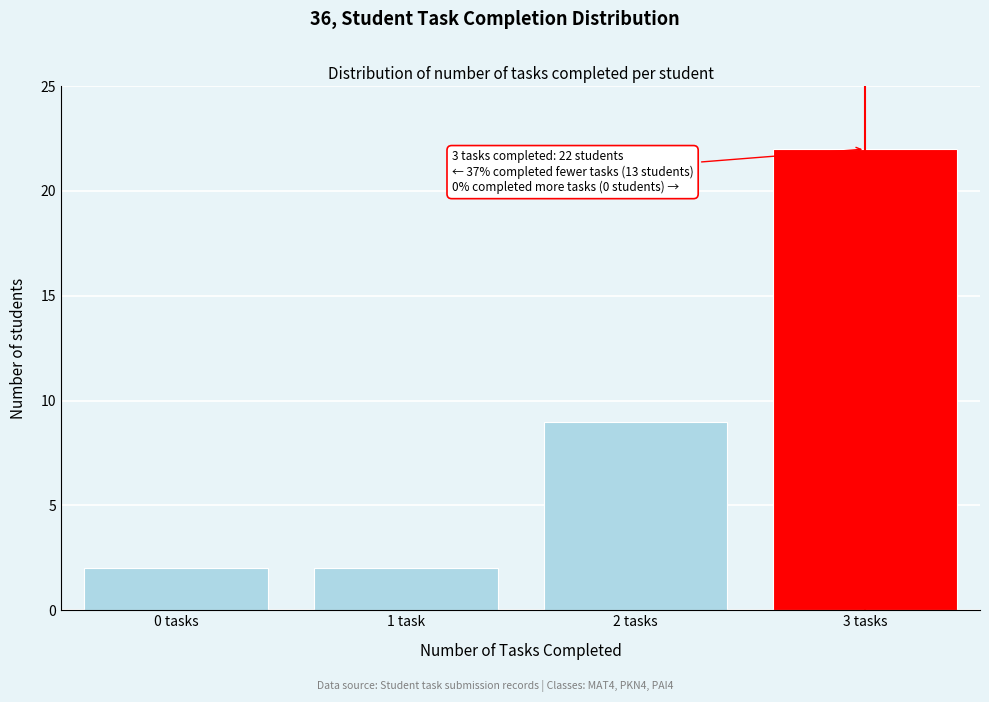

Reading left to right, transcribe all the data shown in this chart.

2	2	9	22